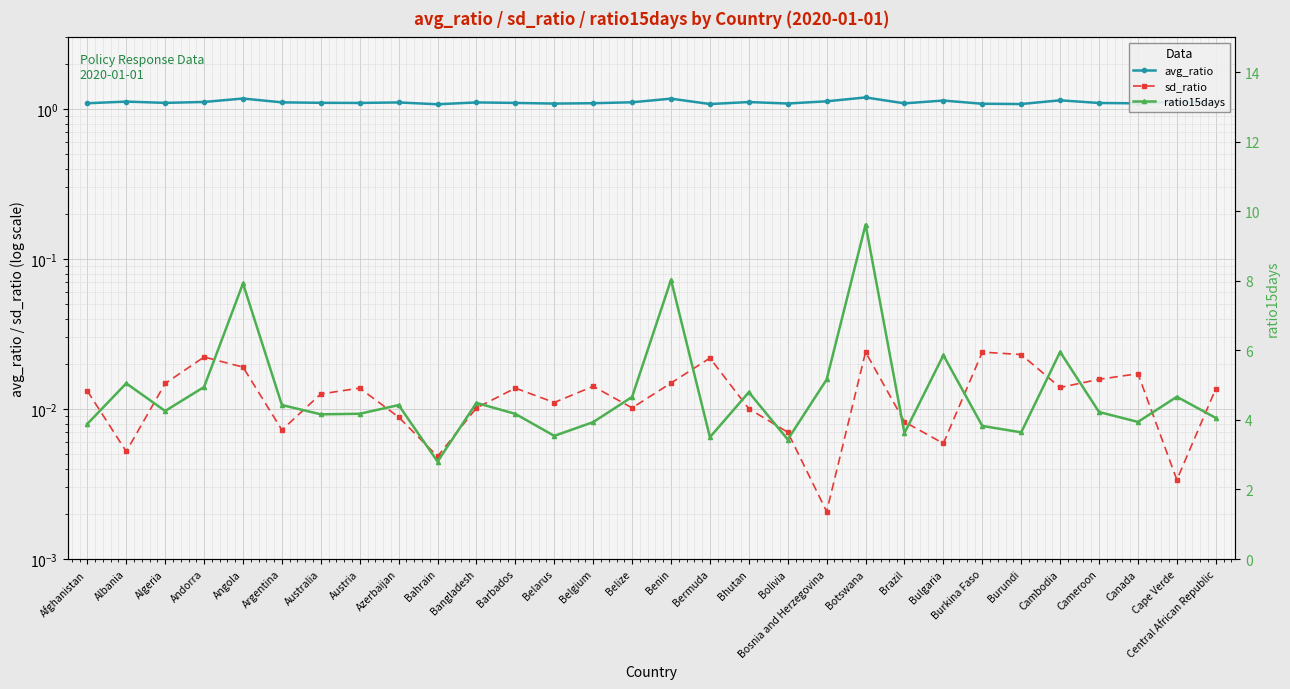

True or false: sd_ratio and ratio15days cross at least once.

False